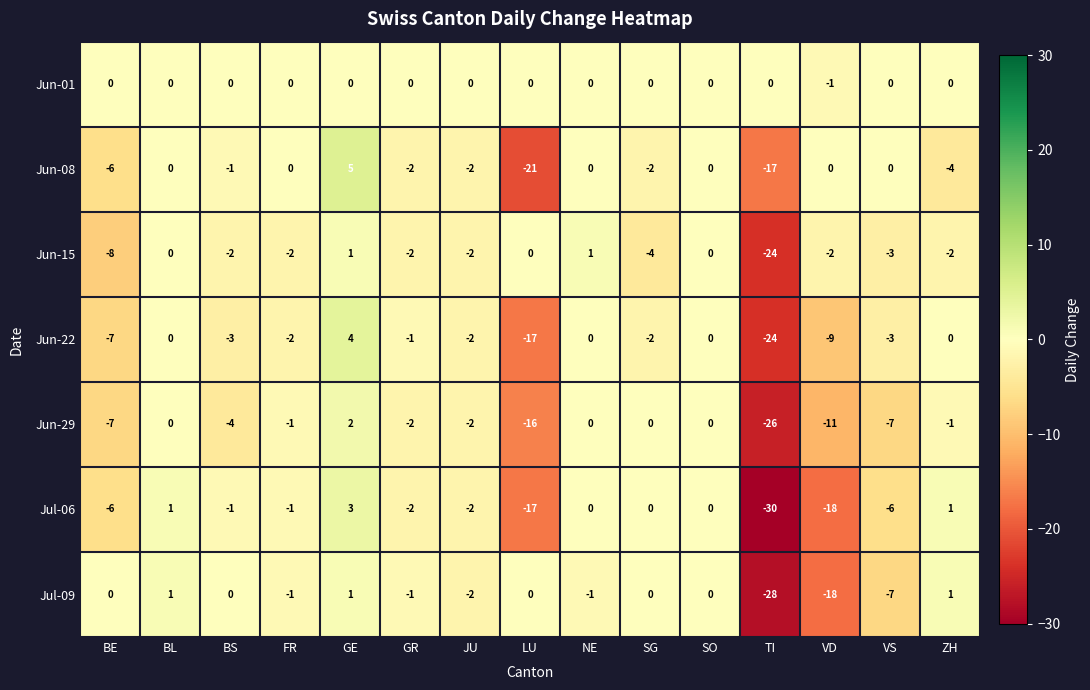

What is the difference between the maximum and minimum values in the Jul-09 series?

29